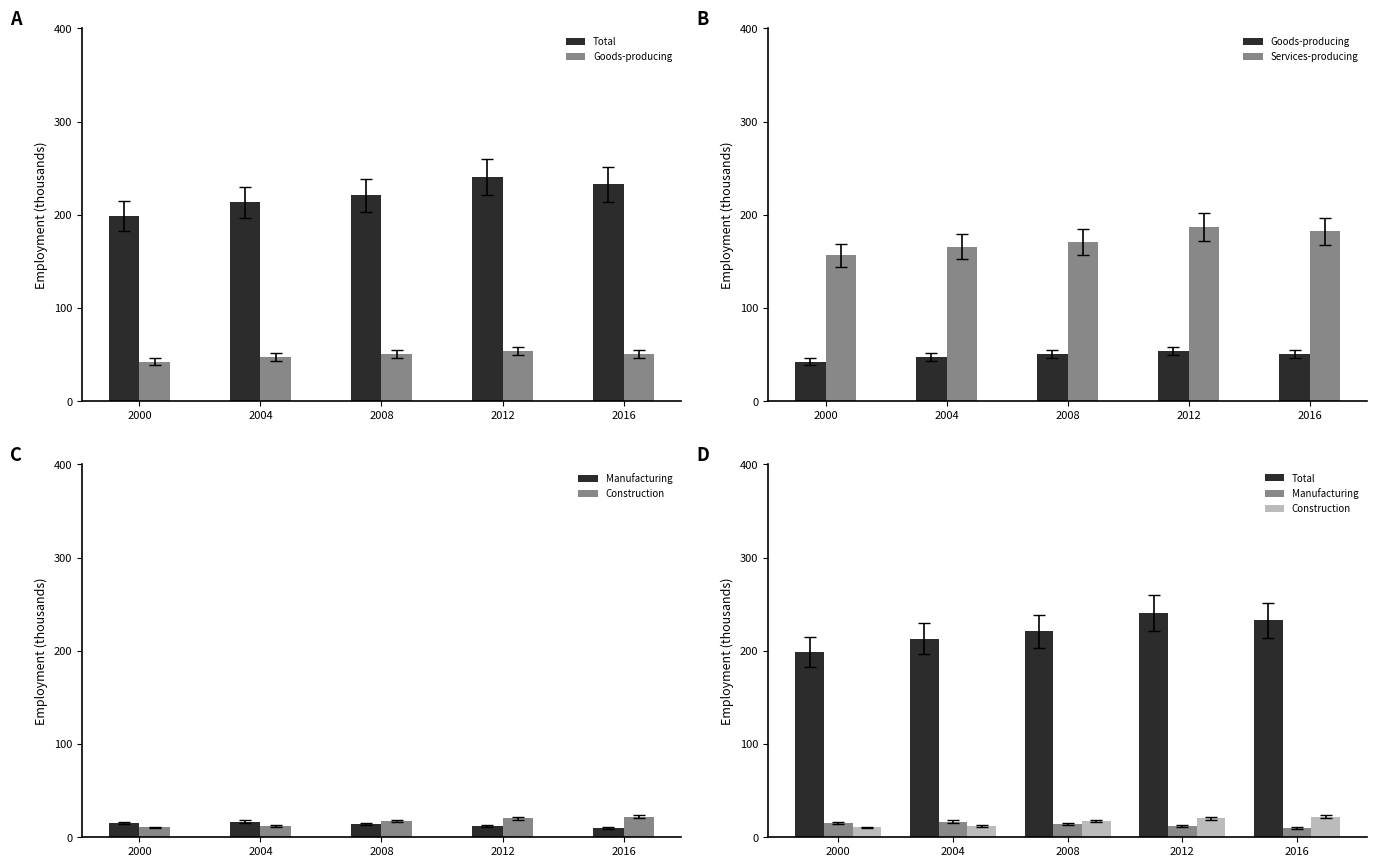

Is it true that Construction equals 17.5 at 2008?

True